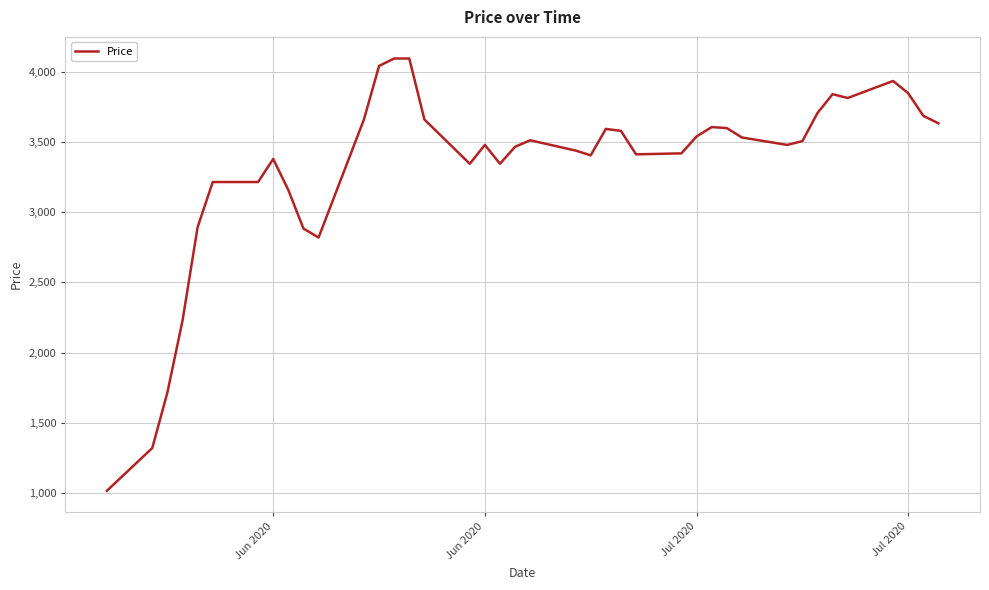

What is the maximum value shown in the chart?

4093